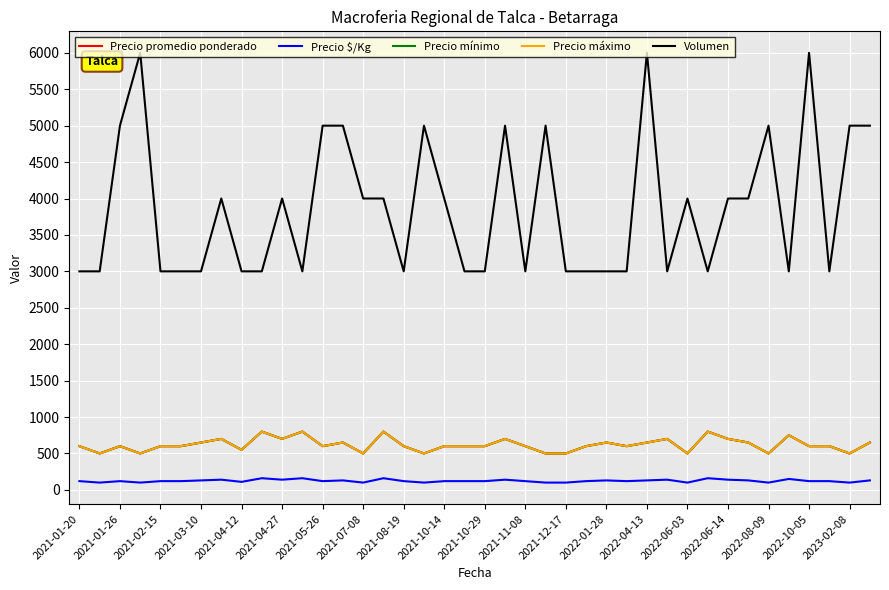

Is this an area chart (filled region under the line)?

No